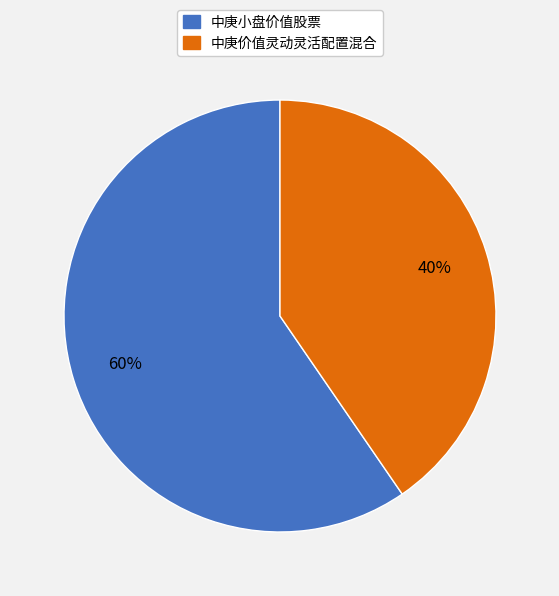

Combined, do 中庚价值灵动灵活配置混合 and 中庚小盘价值股票 account for over 50%?

Yes